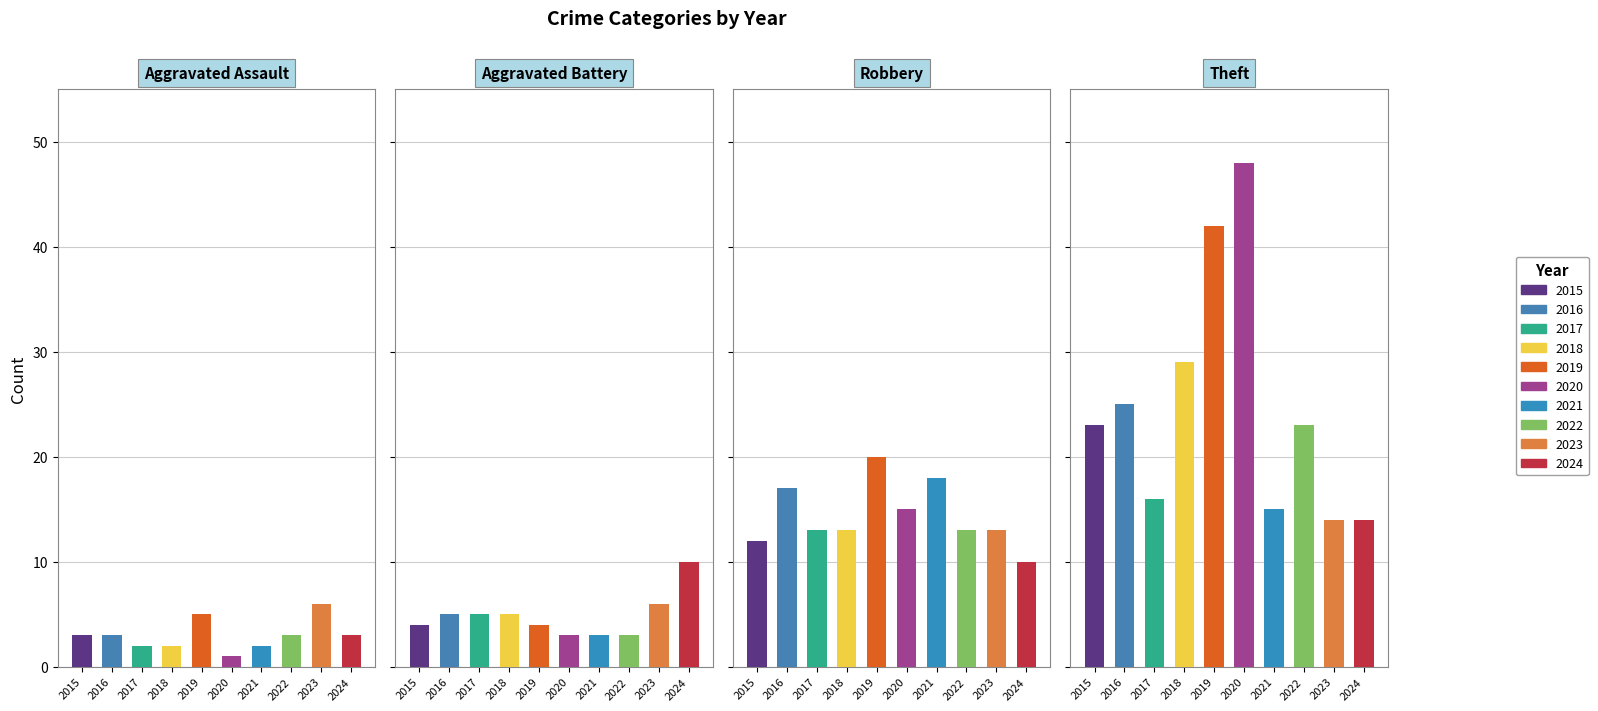

What is the total value across all series at 2019?

71